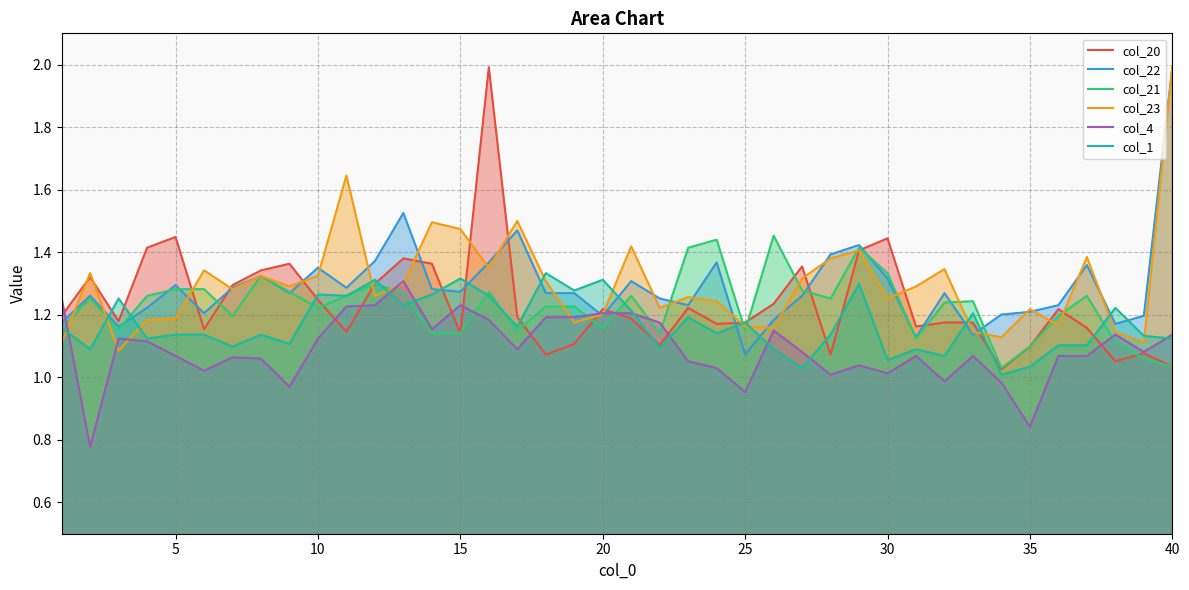

True or false: col_4 has a value of 0.5 at 20.

False